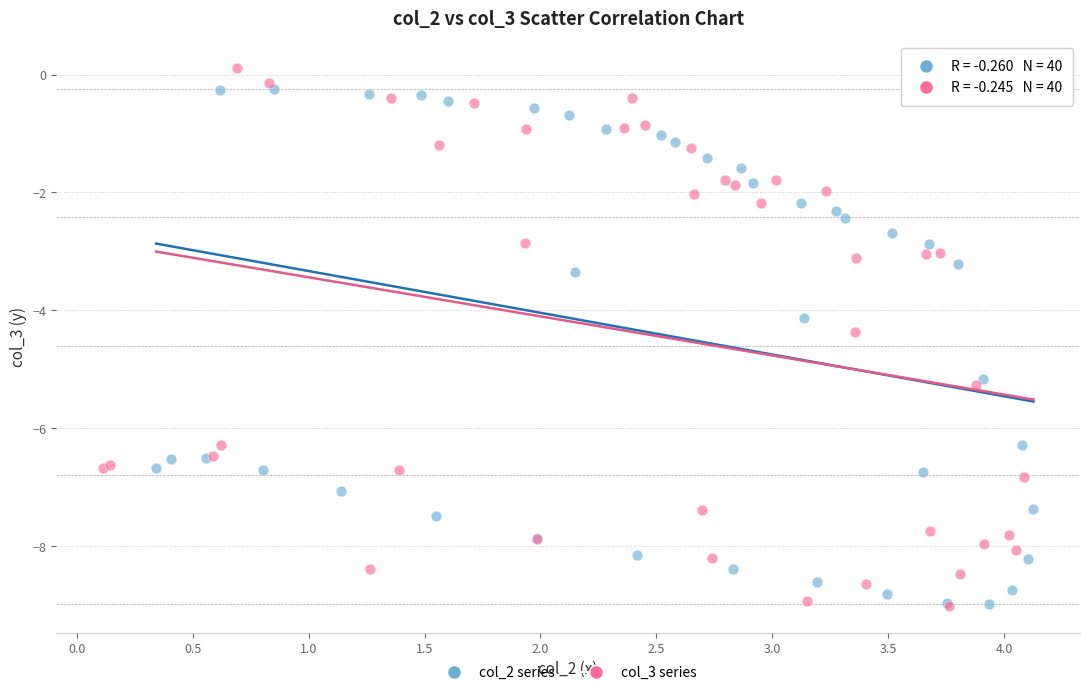

Which series has the widest spread of Y values?

col_3 series